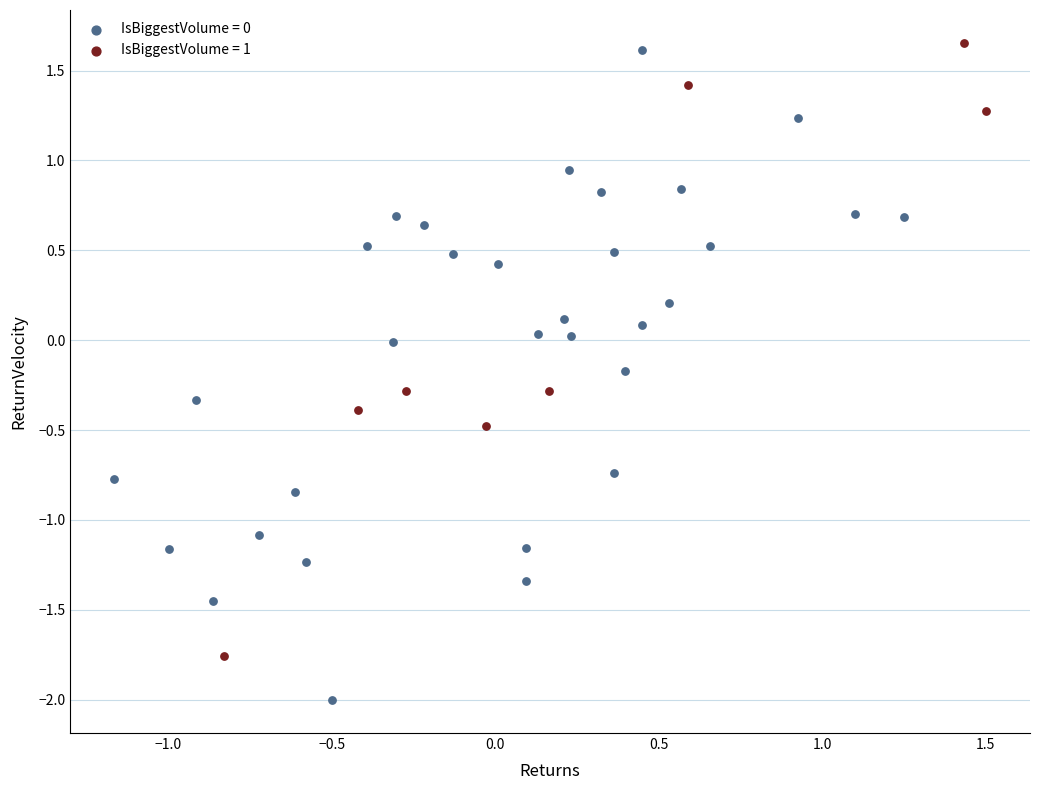

Which series contains the highest Y value?

IsBiggestVolume = 1